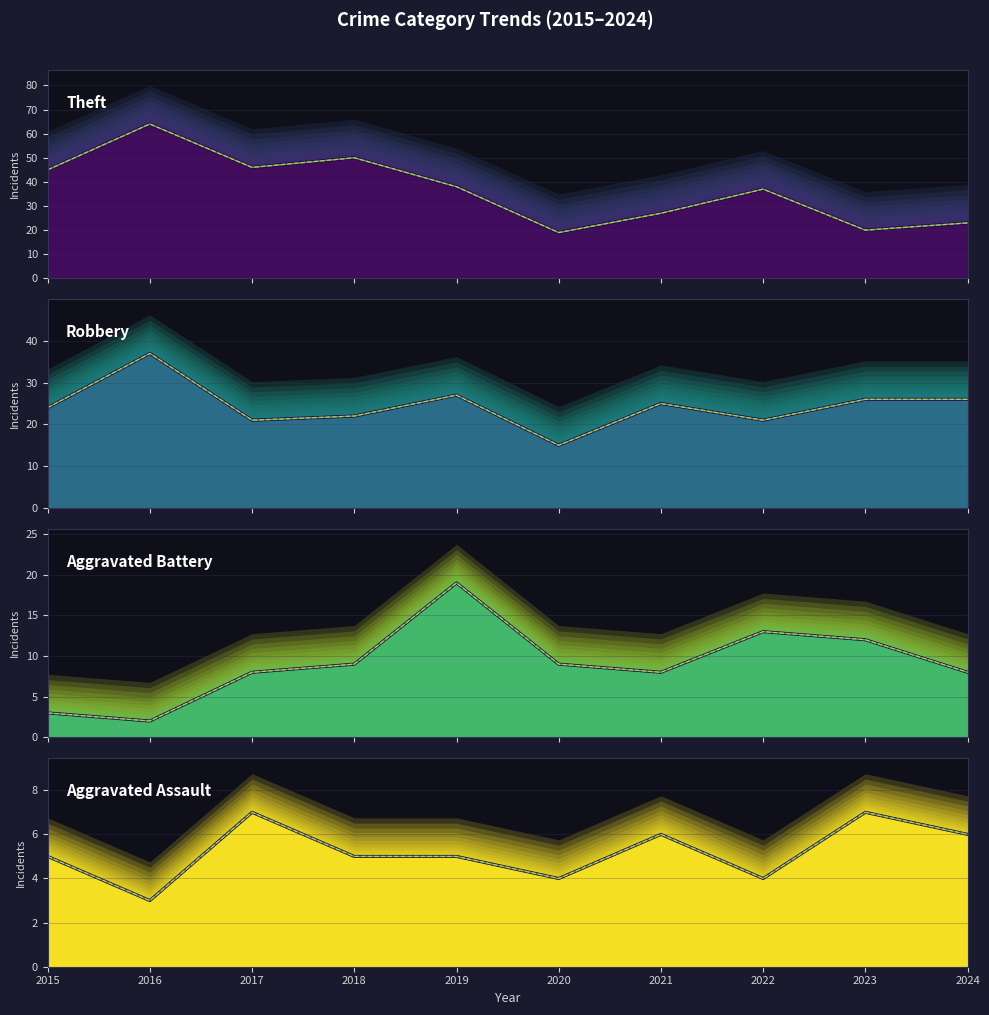

Reading left to right, transcribe all the data shown in this chart.

Theft: 2015=45	2016=64	2017=46	2018=50	2019=38	2020=19	2021=27	2022=37	2023=20	2024=23
Robbery: 2015=24	2016=37	2017=21	2018=22	2019=27	2020=15	2021=25	2022=21	2023=26	2024=26
Aggravated Battery: 2015=3	2016=2	2017=8	2018=9	2019=19	2020=9	2021=8	2022=13	2023=12	2024=8
Aggravated Assault: 2015=5	2016=3	2017=7	2018=5	2019=5	2020=4	2021=6	2022=4	2023=7	2024=6